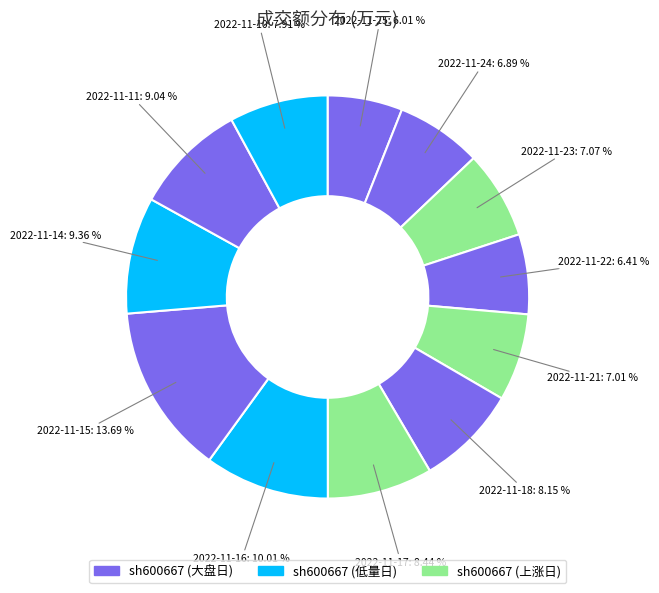

Is there a majority slice in this chart?

No